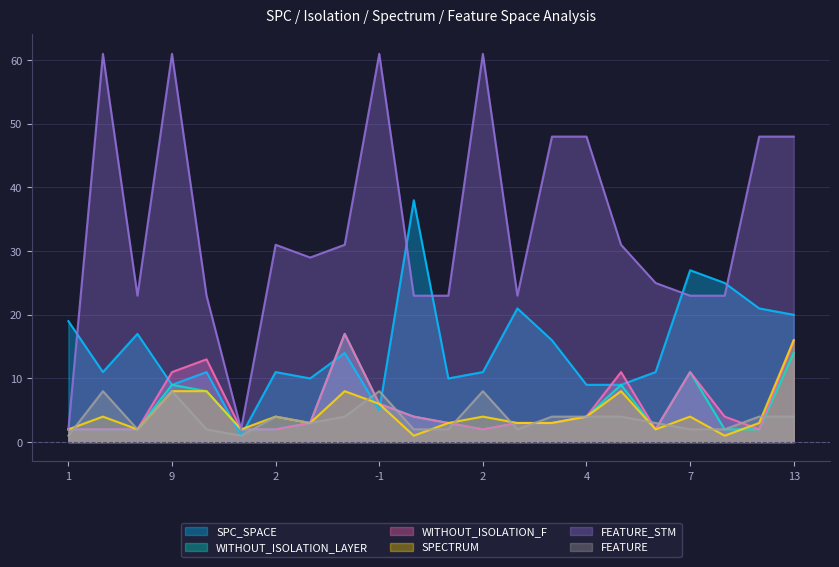

What is the difference between the maximum and minimum values in the SPC_SPACE series?

37